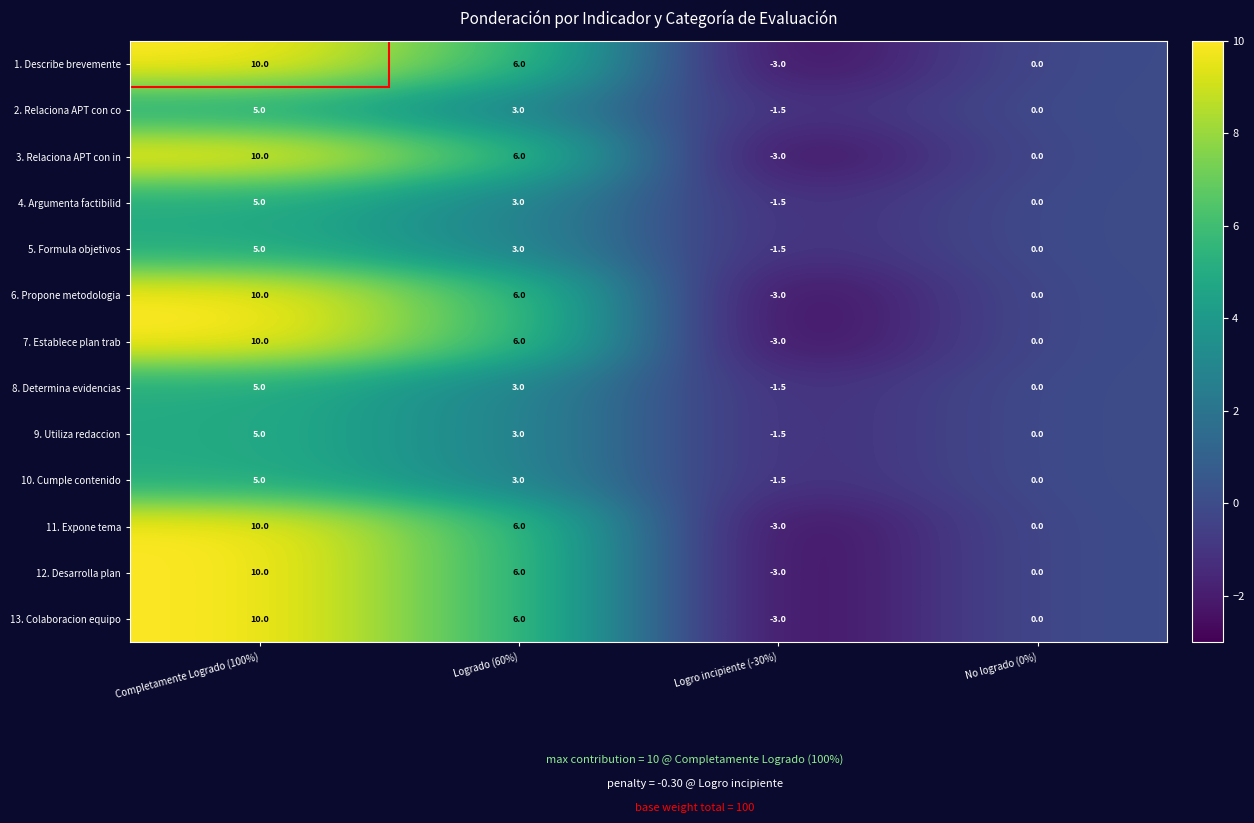

What is the spread (max minus min) of values at Logrado (60%)?

3.0